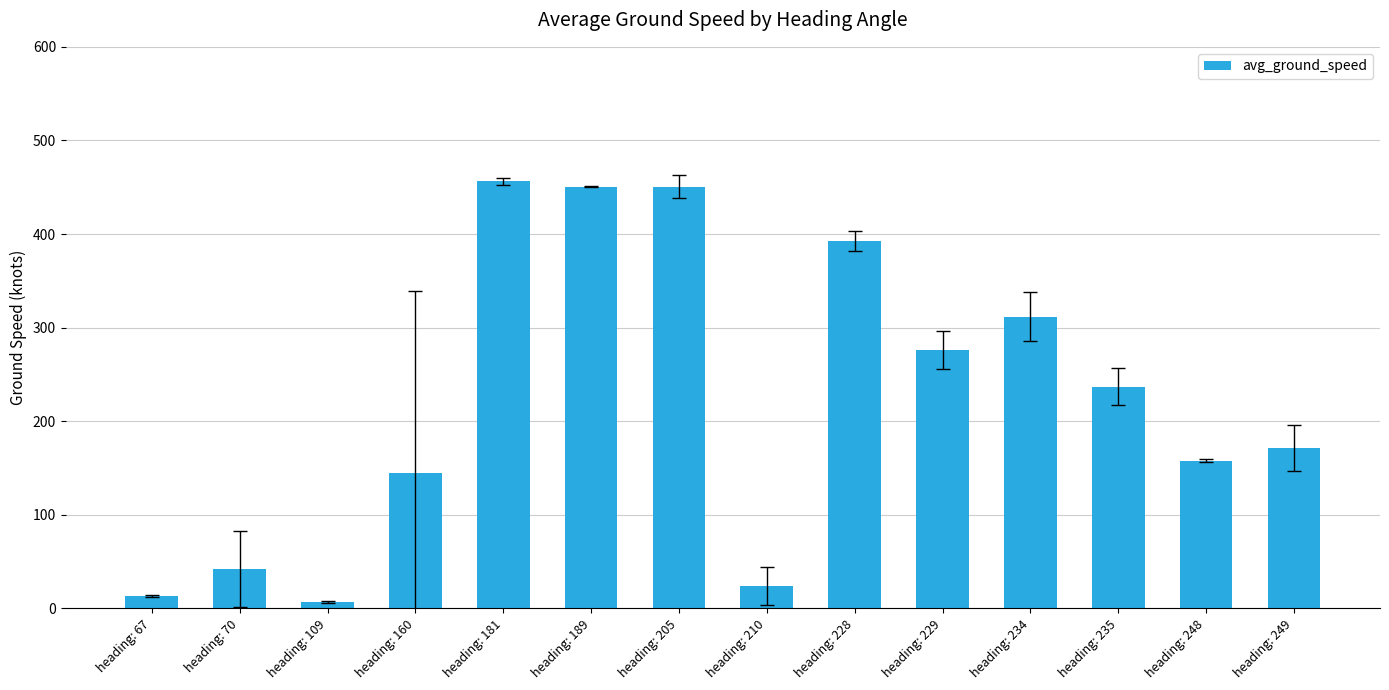

Which has a higher value, heading: 67 or heading: 228?

heading: 228